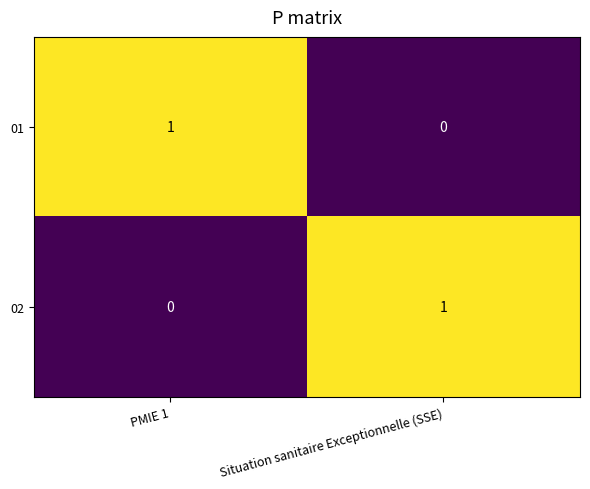

True or false: 01 has a value of 1 at Situation sanitaire Exceptionnelle (SSE).

False